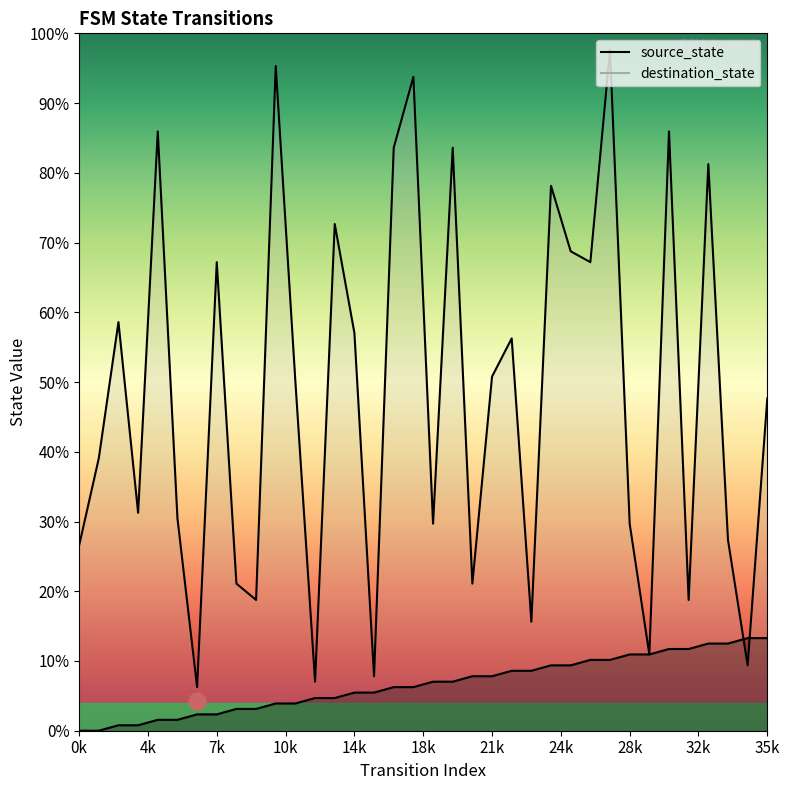

At which category does destination_state reach its first local peak?

2